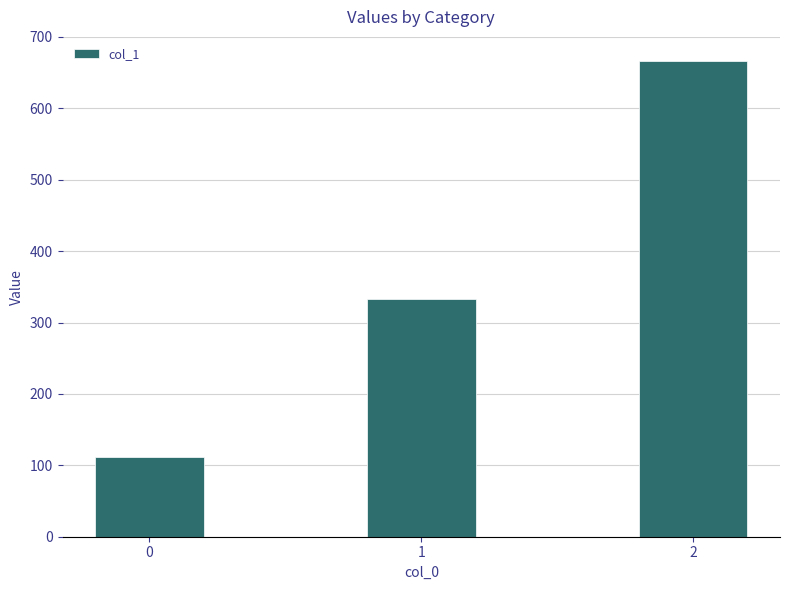

At which label does the data first exceed 333?

1